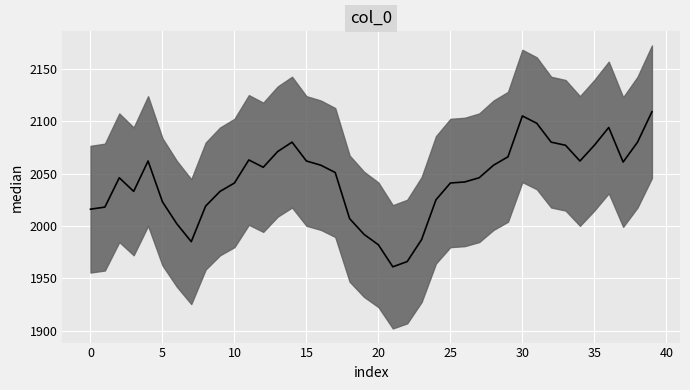

How many values are below 2051?

20